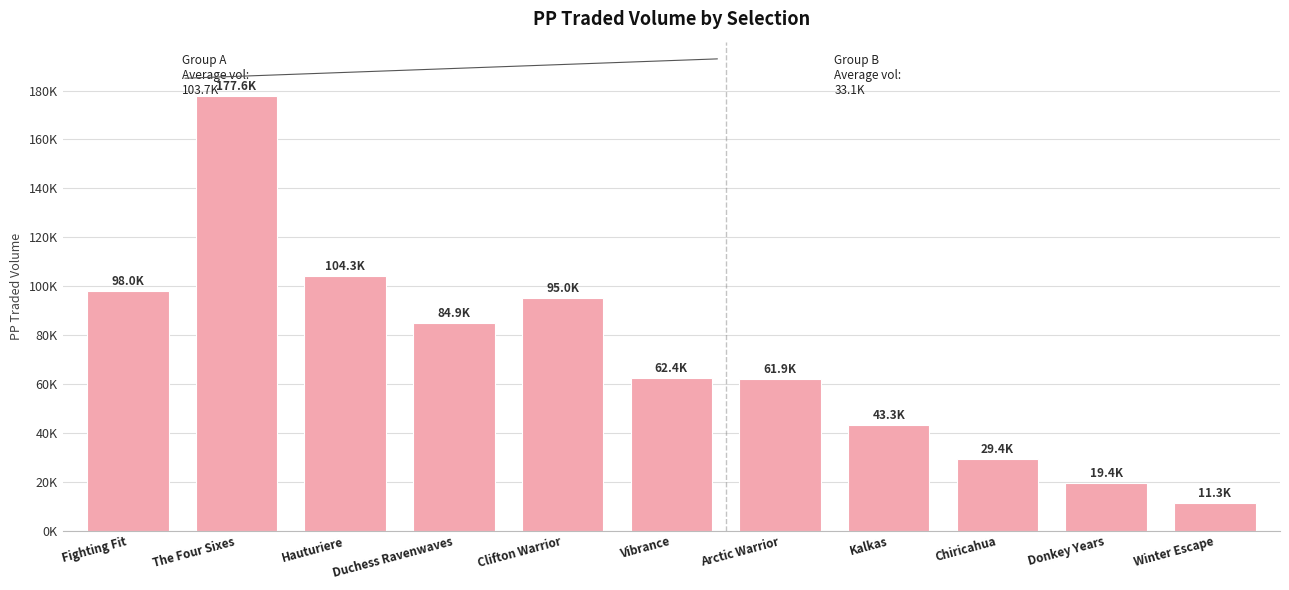

Where does the data first go above 62377?

Fighting Fit